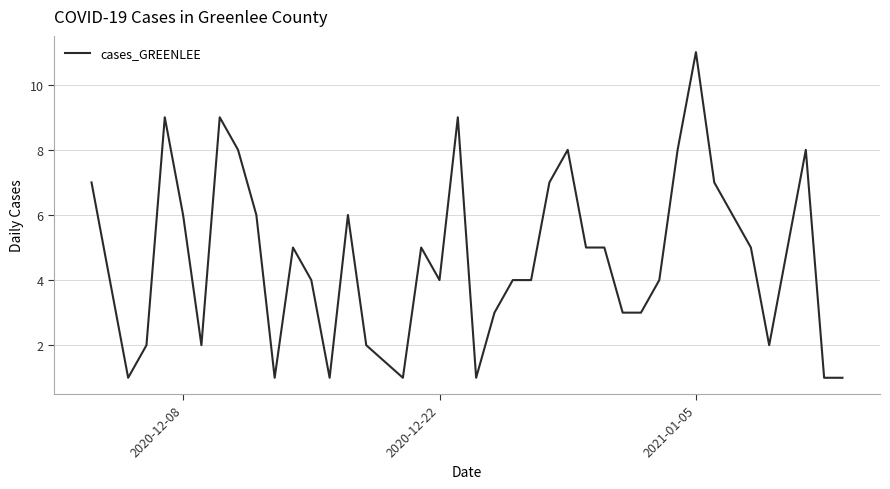

What is the difference between the maximum and minimum values?

10